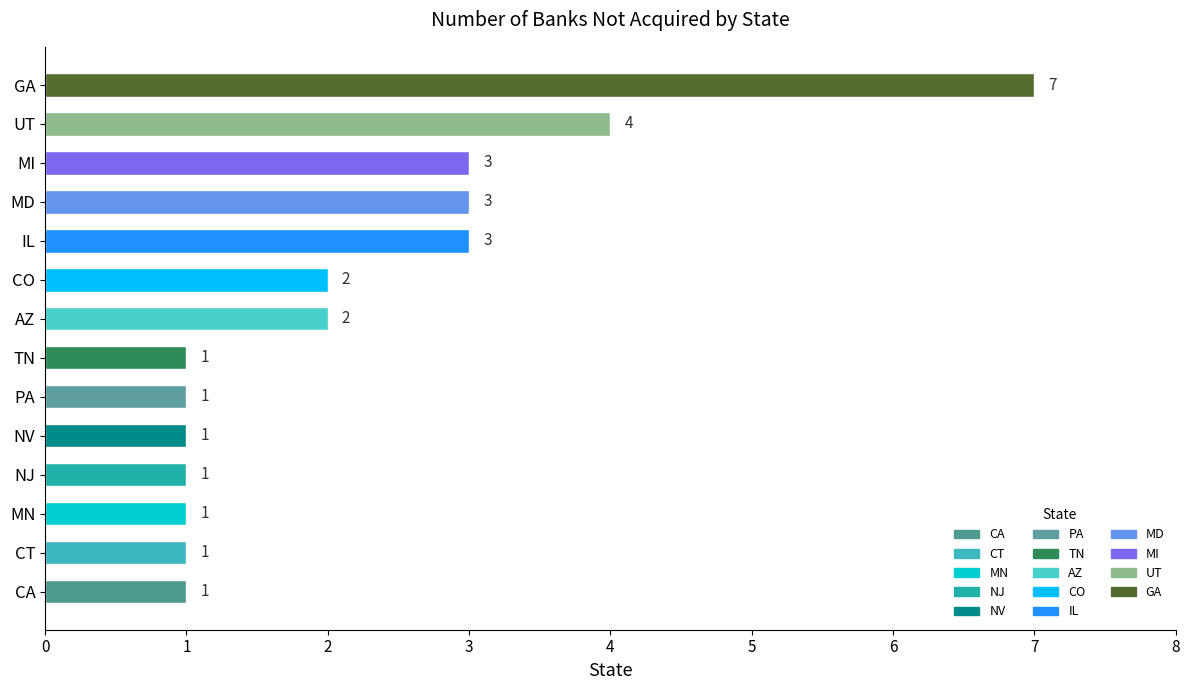

What is the greatest value displayed?

7